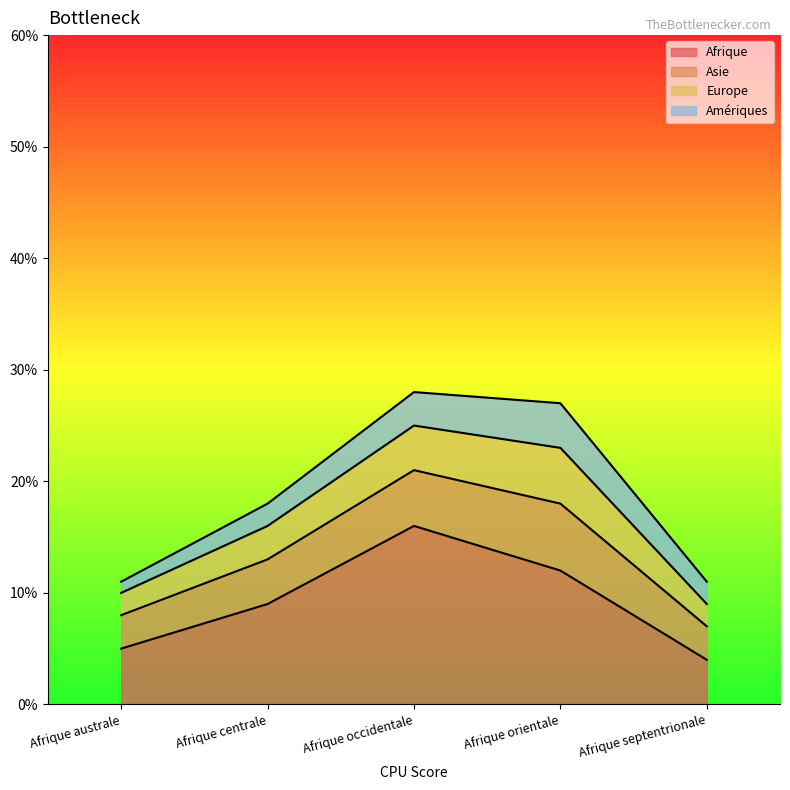

The Afrique series shows 4 at Afrique septentrionale. True or false?

True